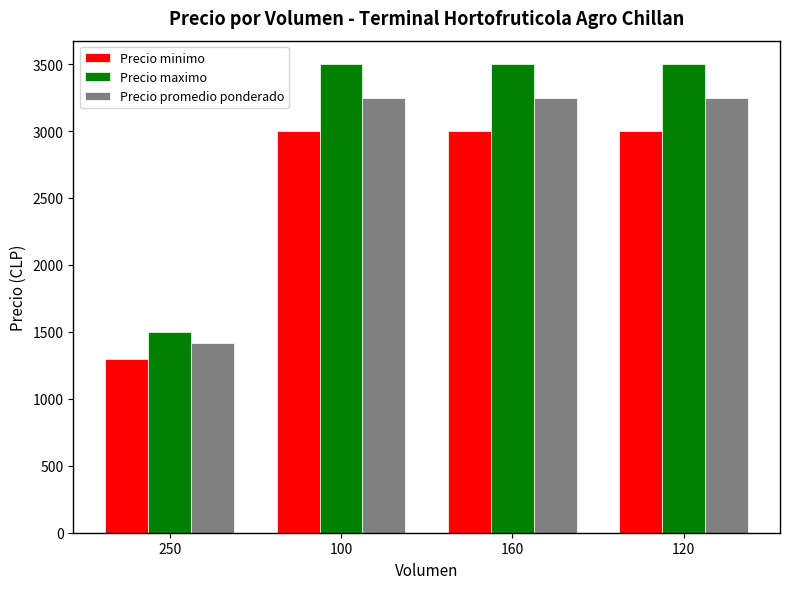

Are the bars grouped side by side (vs. stacked)?

Yes